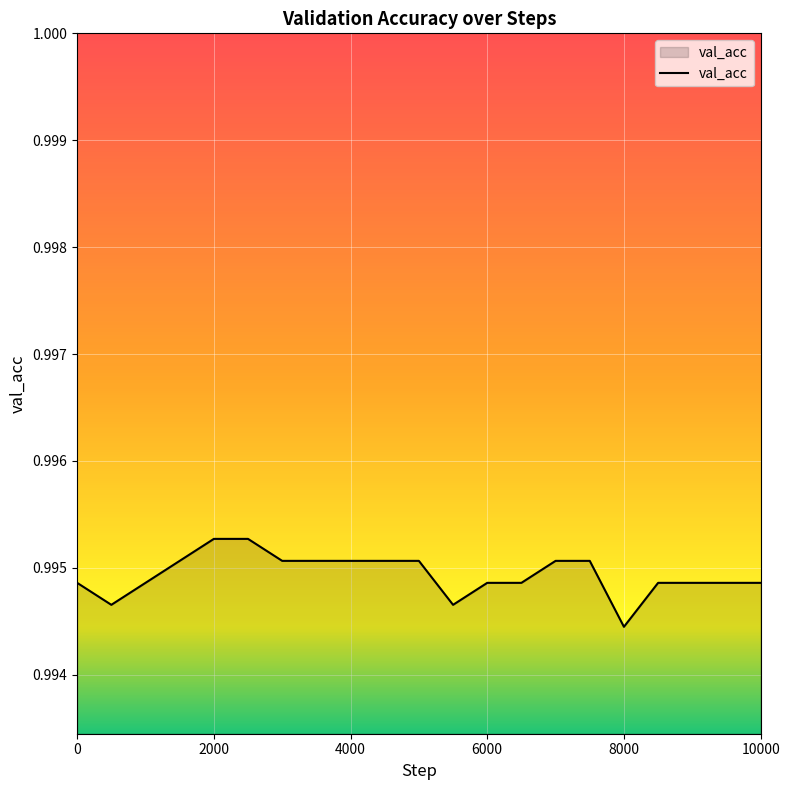

List the labels in order of value, smallest first.

8000, 500, 5500, 0, 1000, 6000, 6500, 8500, 9000, 9500, 10000, 1500, 3000, 3500, 4000, 4500, 5000, 7000, 7500, 2000, 2500